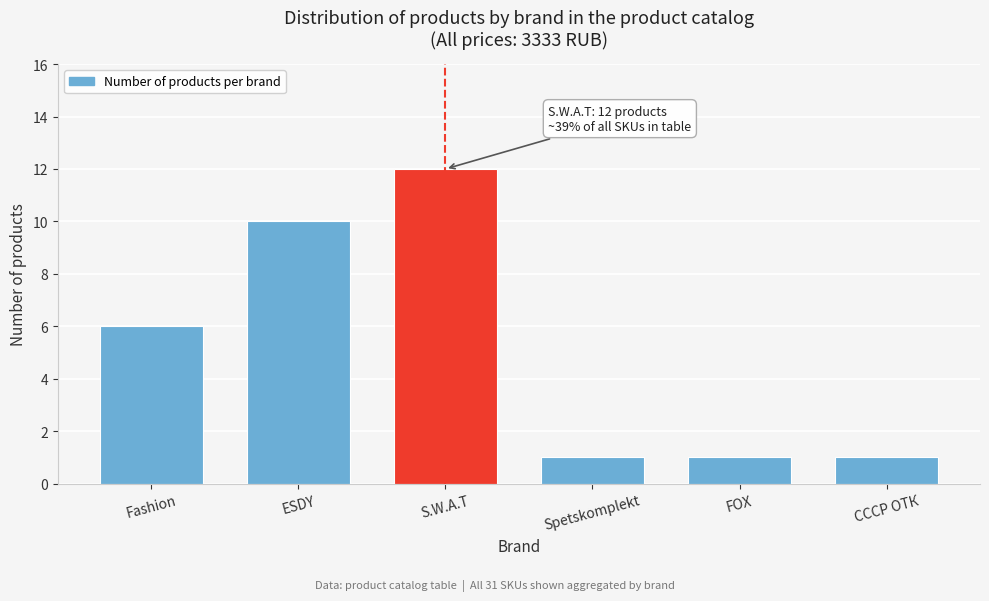

Reading right to left, extract all data points from this chart.

СССР ОТК=1	FOX=1	Spetskomplekt=1	S.W.A.T=12	ESDY=10	Fashion=6